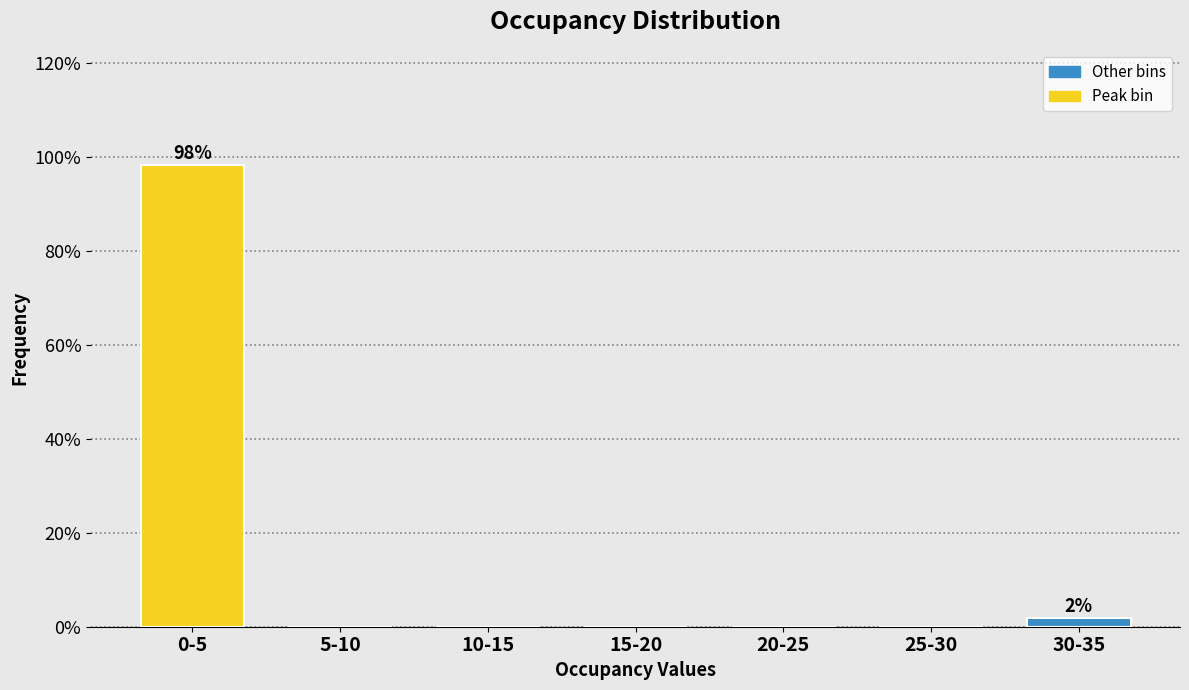

Reading left to right, list all the values displayed in this chart.

0-5=98.2	5-10=0.0	10-15=0.0	15-20=0.0	20-25=0.0	25-30=0.0	30-35=1.8